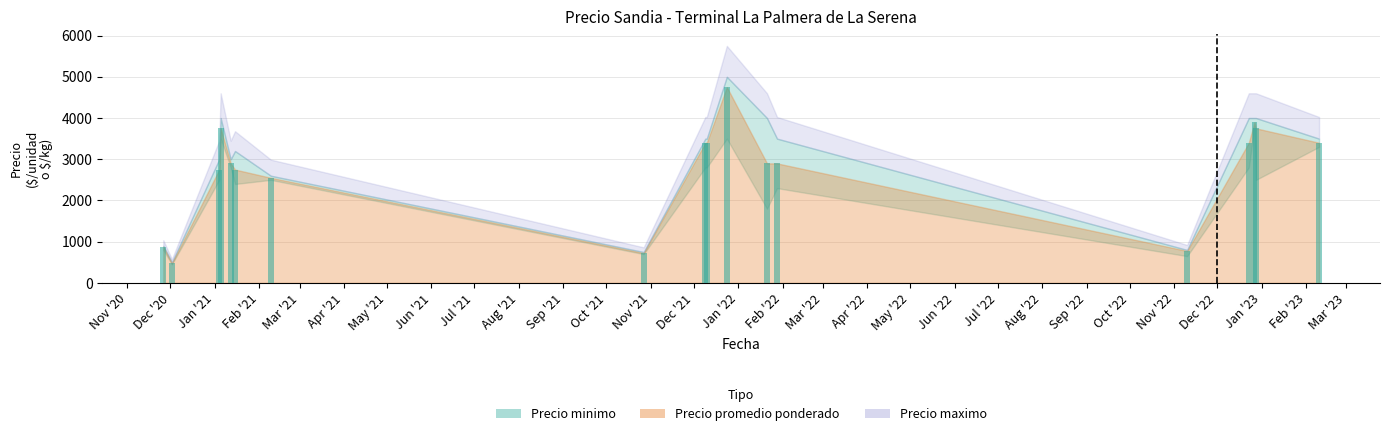

What is the difference between the second highest and minimum values?

3425